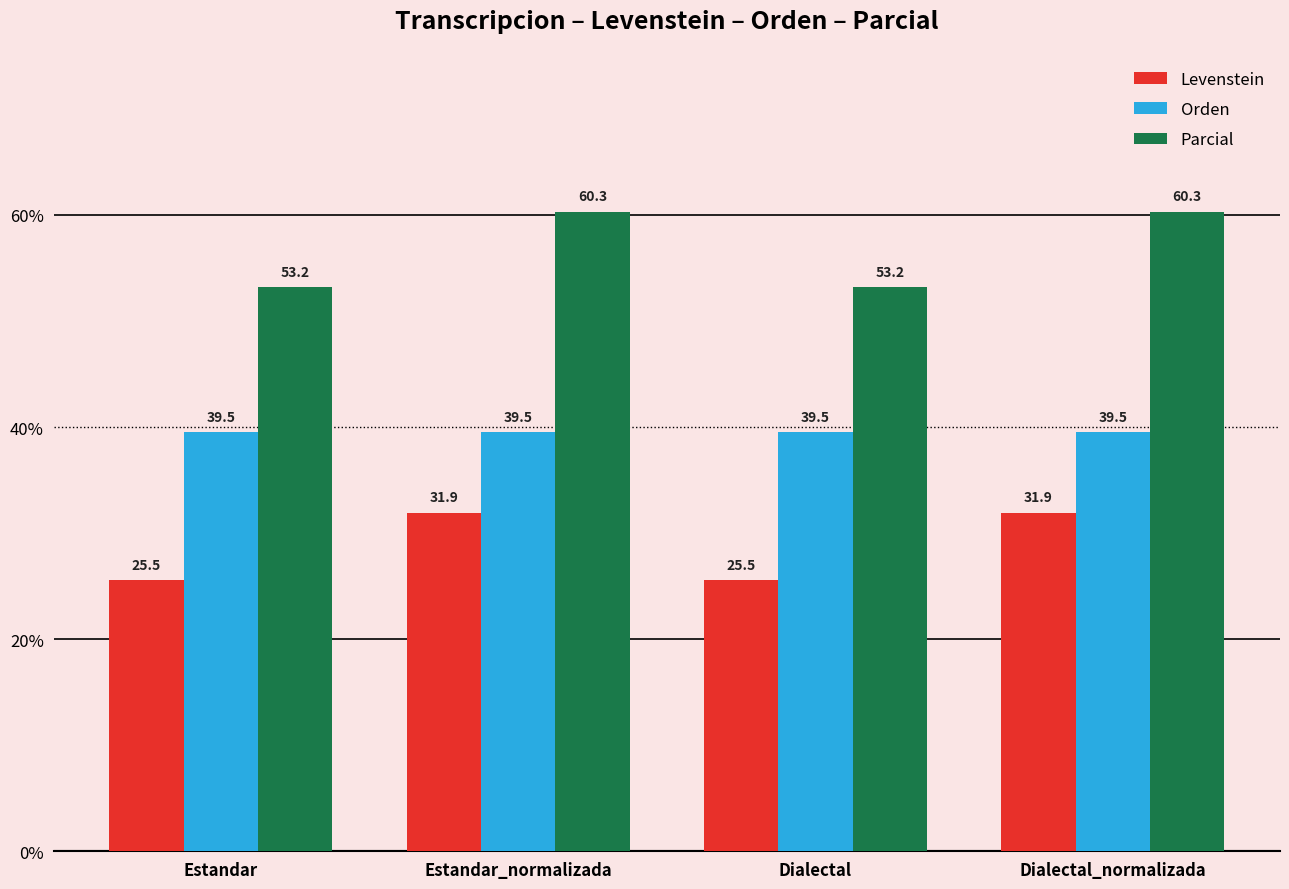

Reading right to left, list all the values displayed in this chart.

Levenstein: 31.9	25.5	31.9	25.5
Orden: 39.5	39.5	39.5	39.5
Parcial: 60.3	53.2	60.3	53.2